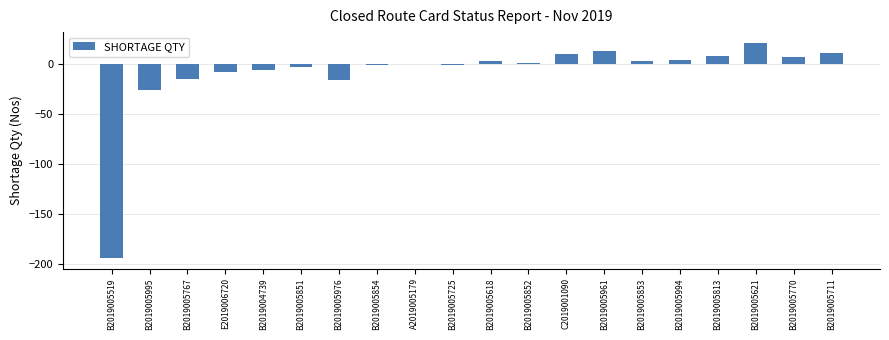

Where does the data first go above 1?

B2019005618